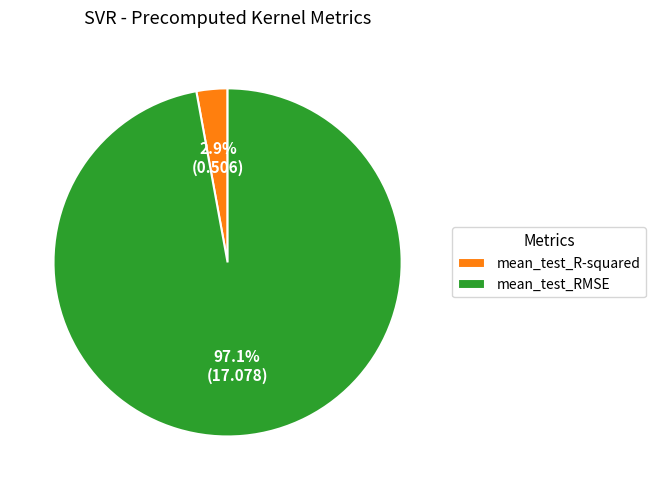

To the nearest percent, what percentage of the pie is mean_test_RMSE?

97%